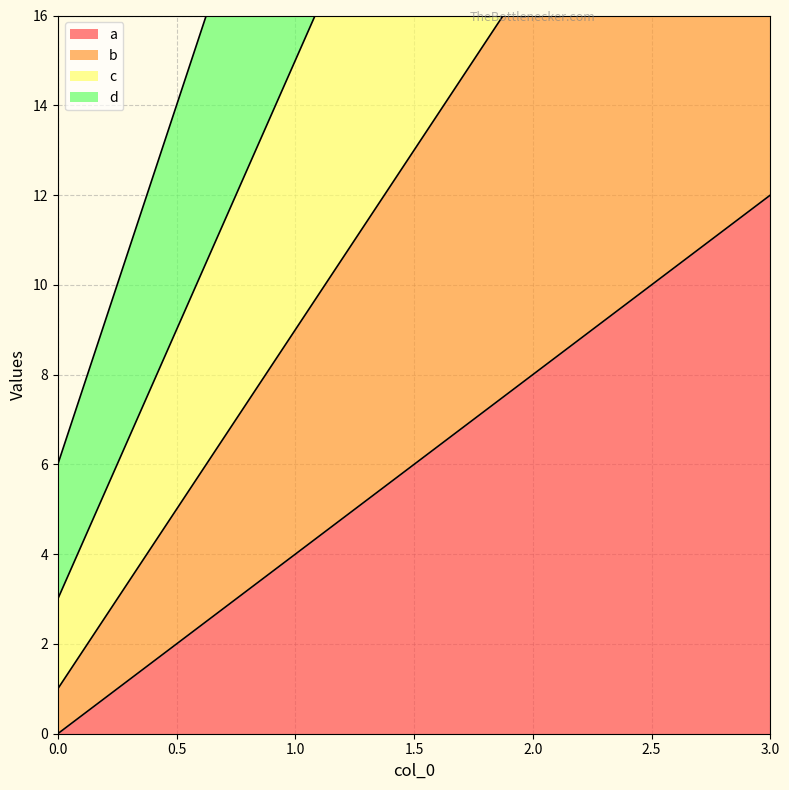

Reading right to left, list all the values displayed in this chart.

a: 3=12	2=8	1=4	0=0
b: 3=25	2=17	1=9	0=1
c: 3=39	2=27	1=15	0=3
d: 3=54	2=38	1=22	0=6